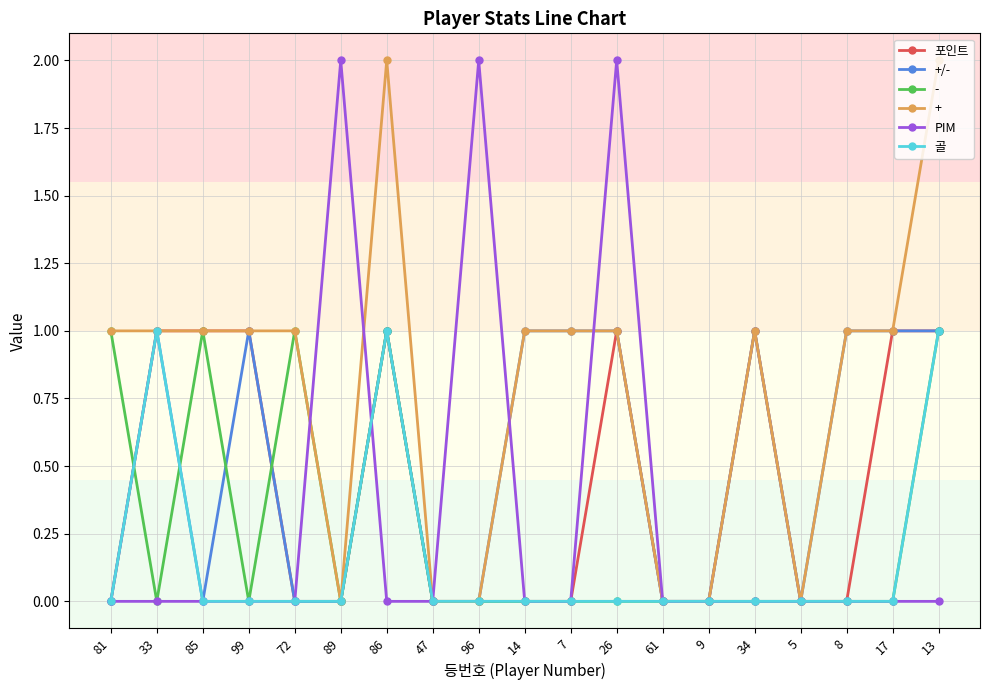

What is the spread (max minus min) of values at 99?

1